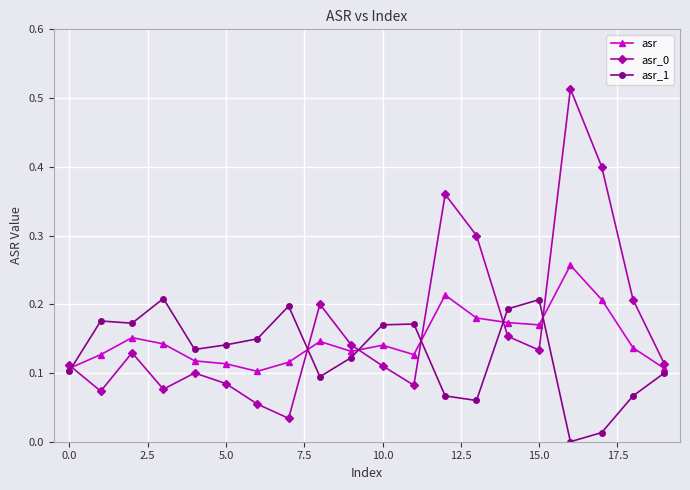

True or false: asr has more than 2 points higher than both neighbors.

True